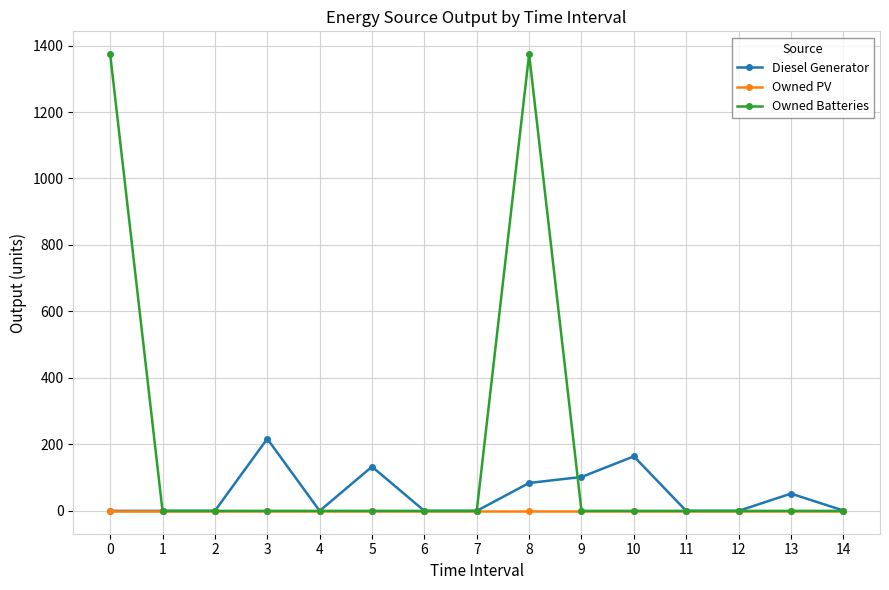

True or false: Diesel Generator has more than 1 points higher than both neighbors.

True